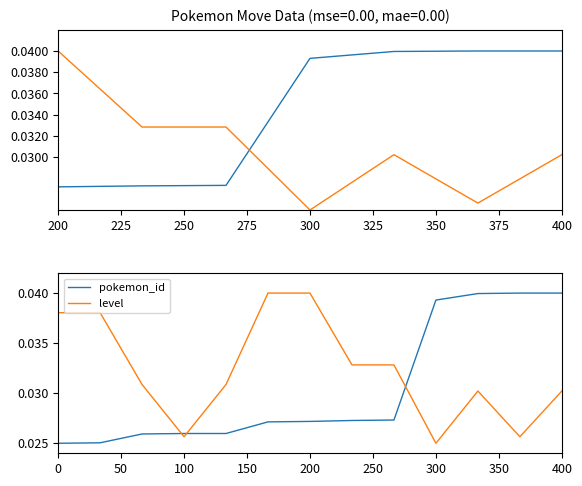

True or false: level has more than 2 points higher than both neighbors.

False